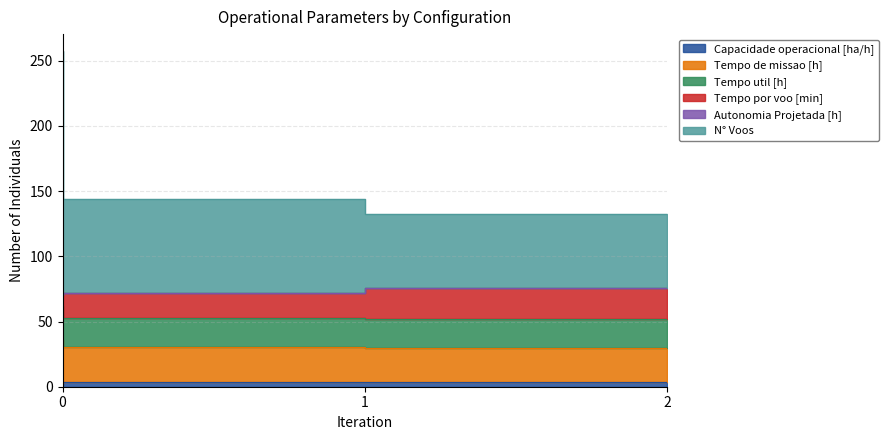

Where is Tempo de missao [h] nearest to the value 32?

1